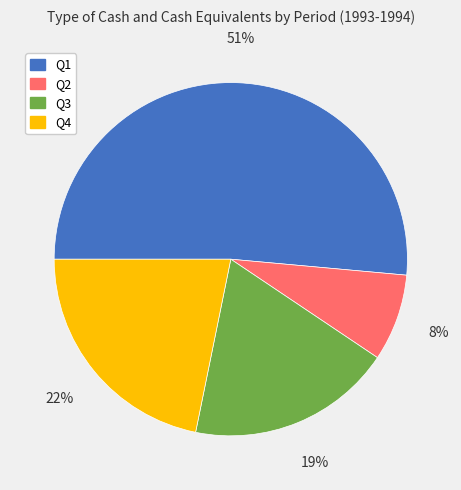

Which category accounts for the majority?

Q1